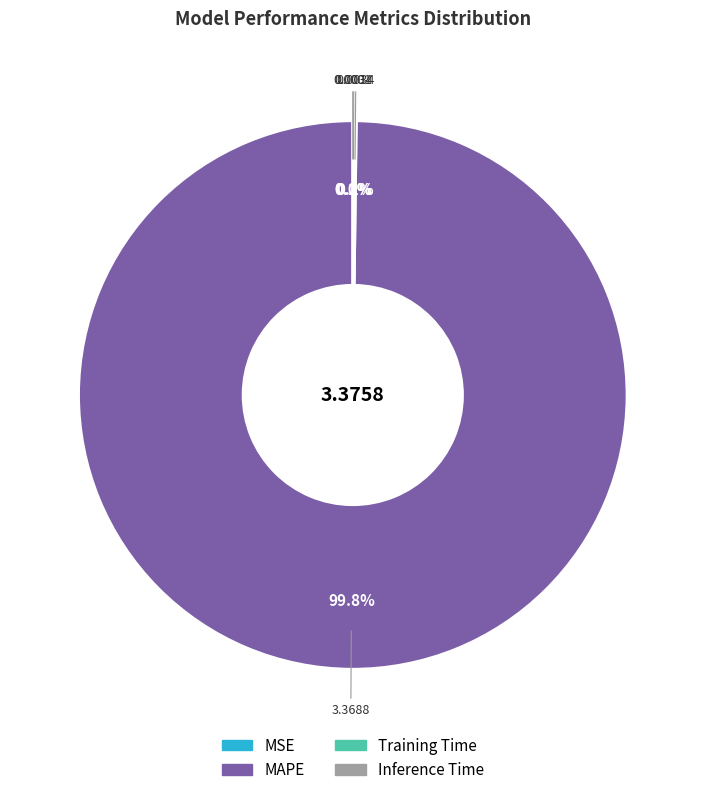

Which slice represents more than half of the pie?

MAPE